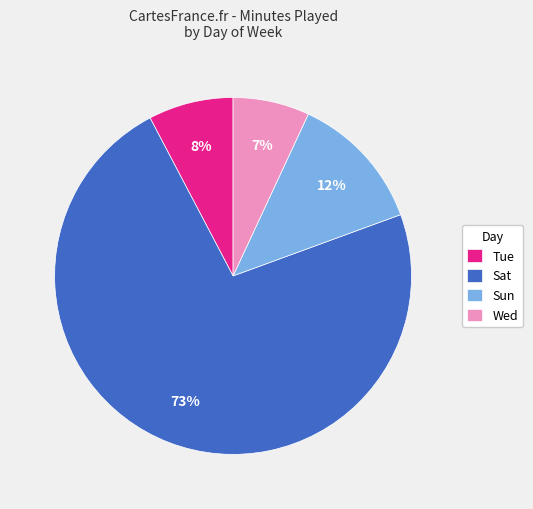

Count the number of slices in the pie.

4